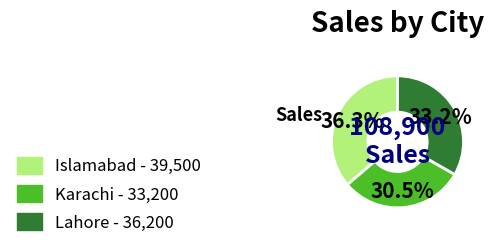

Do Islamabad and Karachi together represent more than half of the pie?

Yes